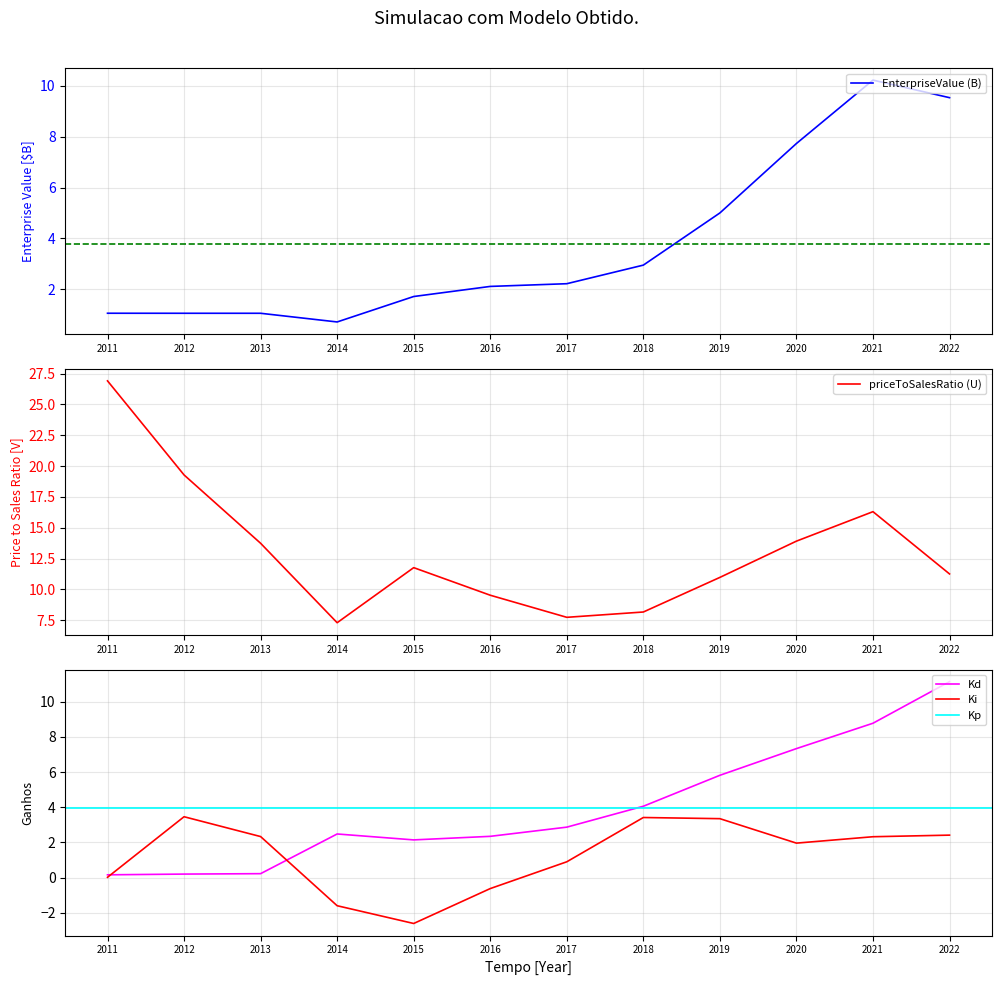

What is the value of the priceToSalesRatio point at the 3rd from the left?

13.7